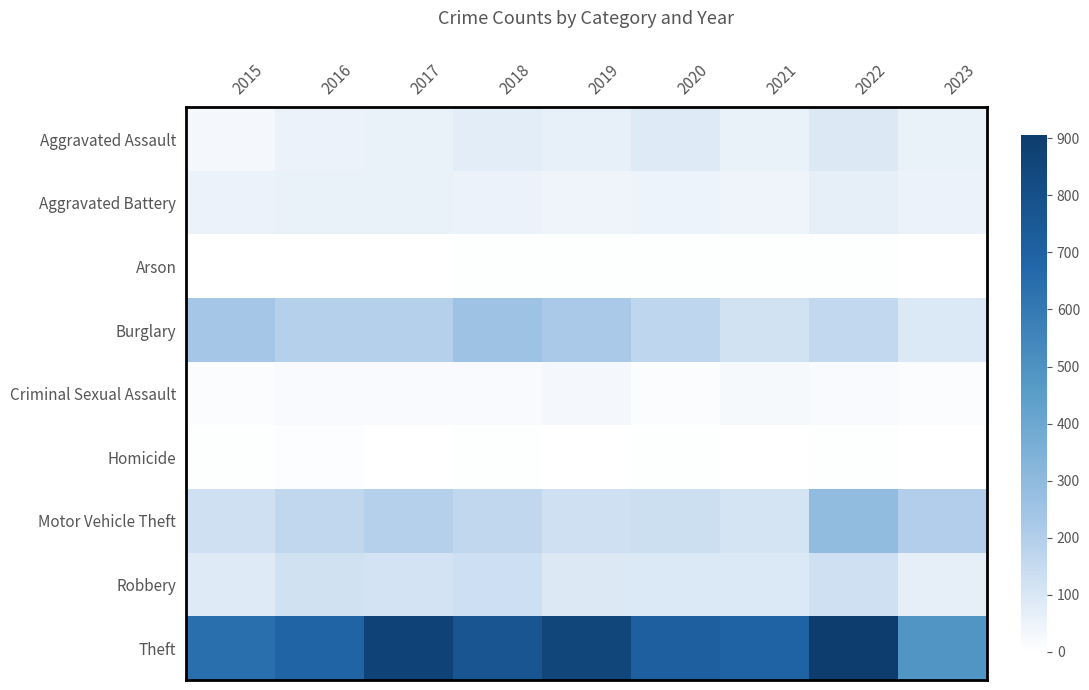

At which category is the sum across all series the highest?

2022